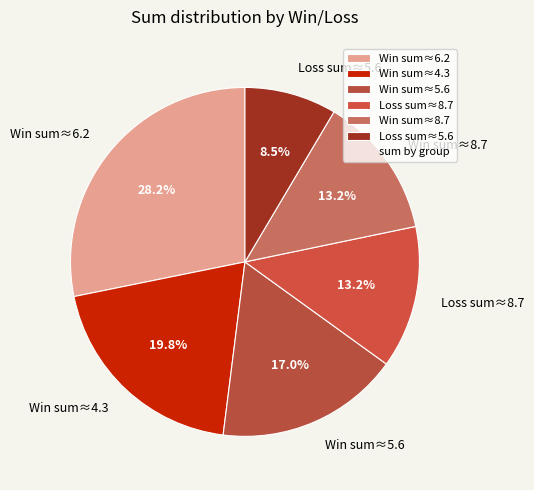

To the nearest percent, what is the average slice percentage?

17%